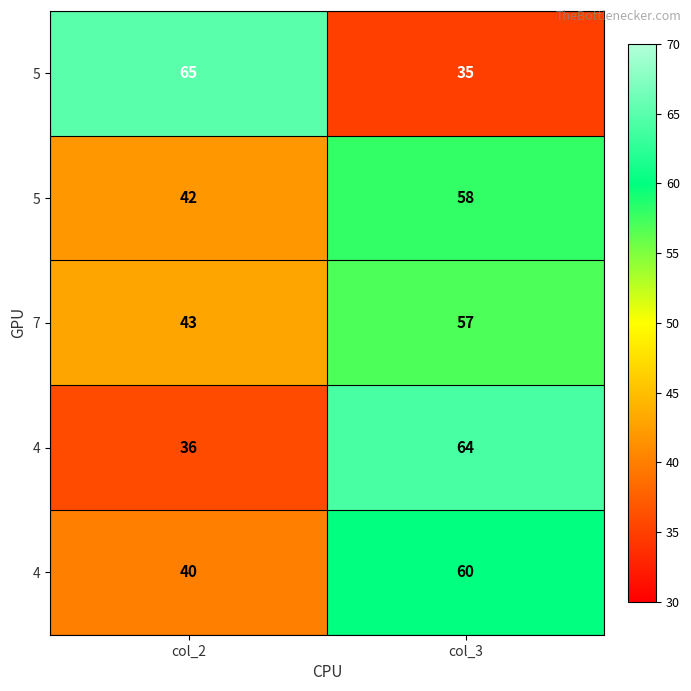

What is the spread (max minus min) of values at col_3?

29